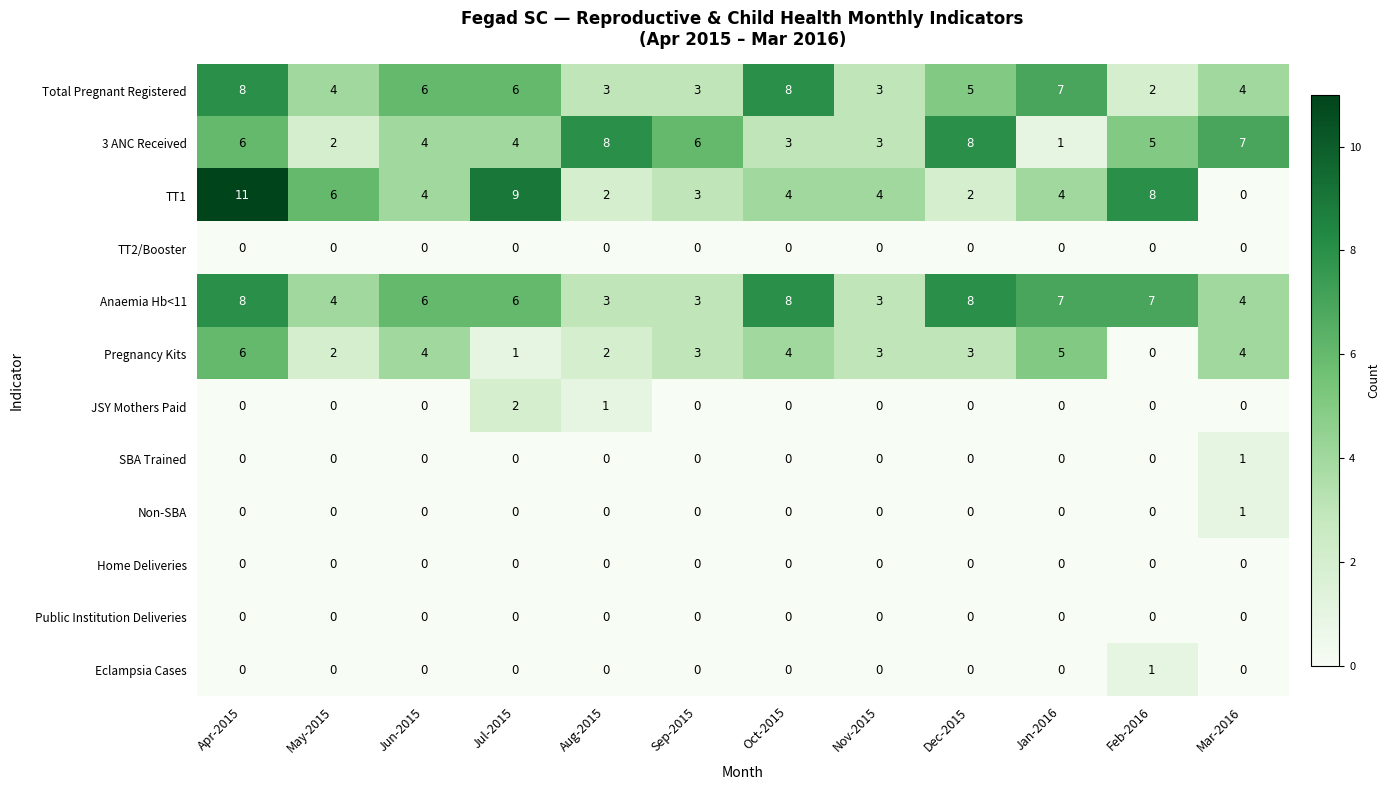

What is the lowest value of the Anaemia Hb<11 series?

3